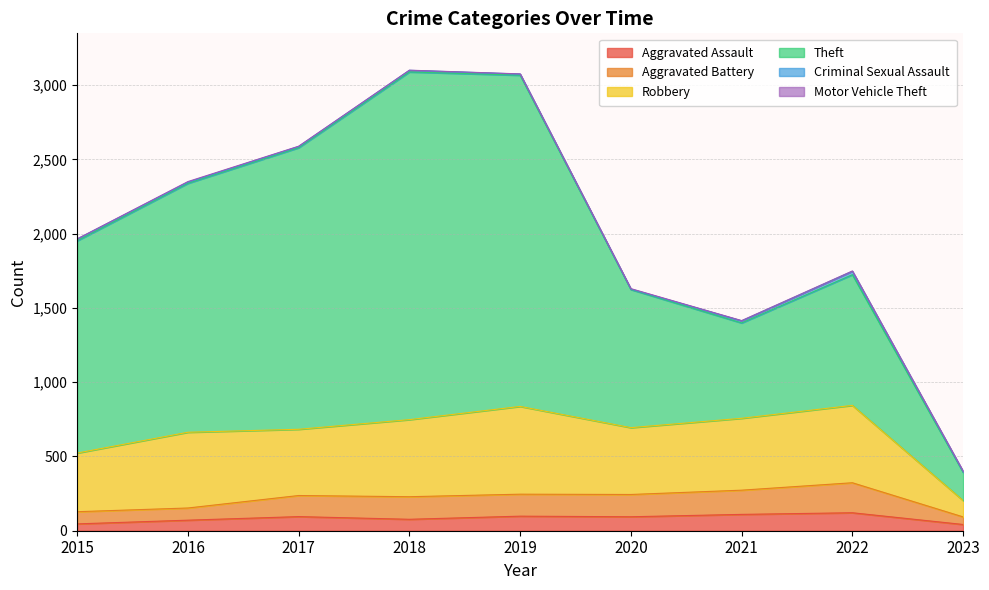

The Theft series shows 1399 at 2021. True or false?

True